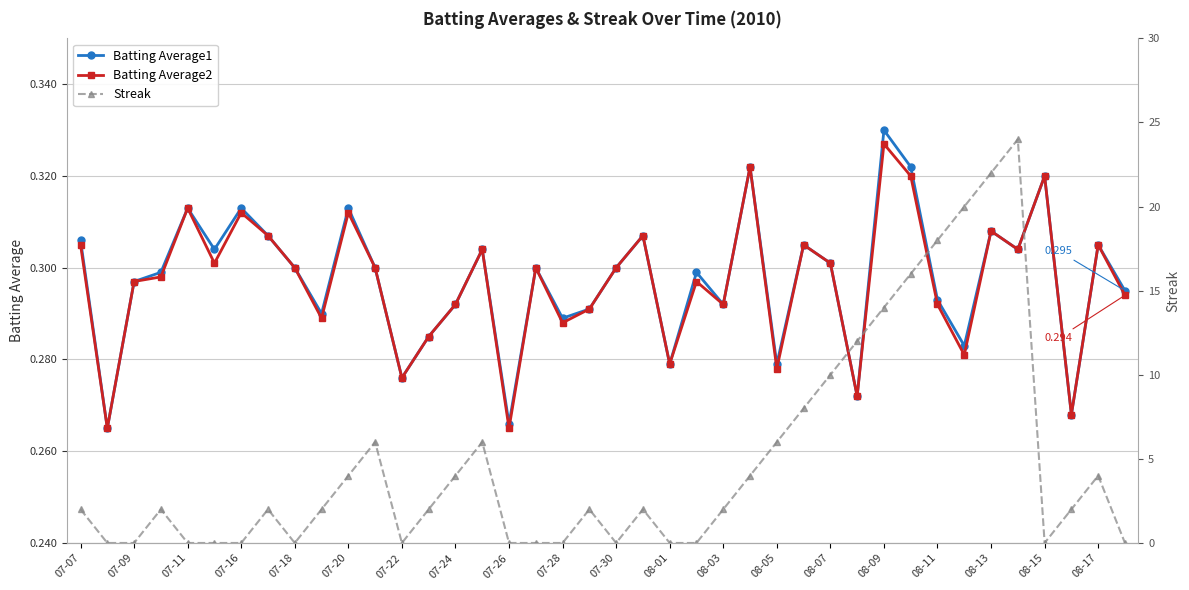

Is the value of Batting Average1 at 08-13 greater than the value of Batting Average2 at 07-07?

Yes